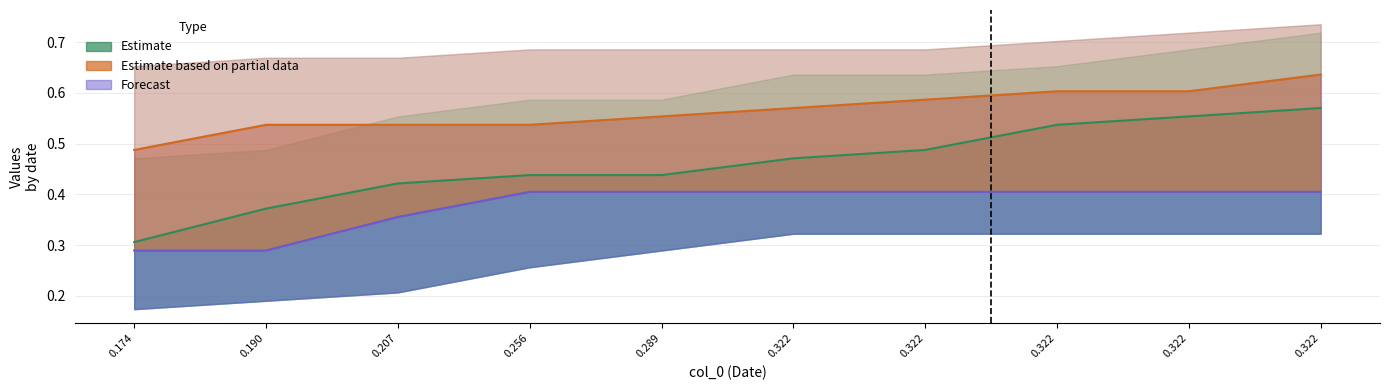

True or false: Forecast and Estimate cross at least once.

False